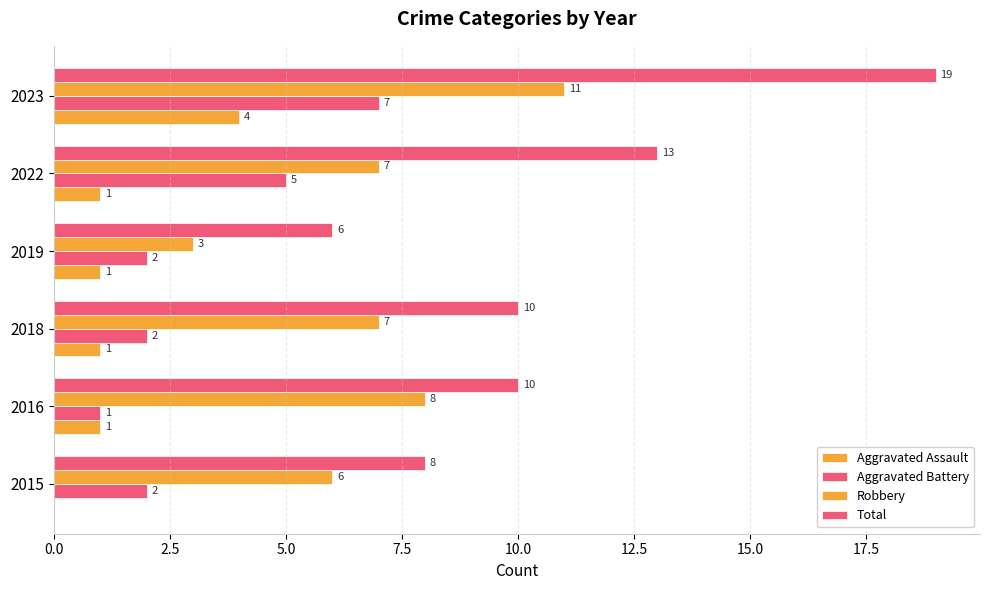

How many data points does each series have?

6